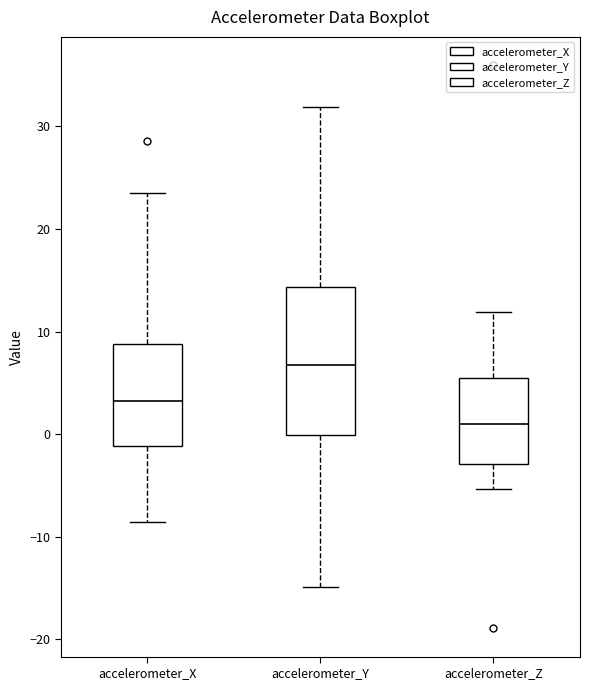

Reading left to right, read every box against the y-axis: the position of its median line, the range the box covers, and the ends of its whiskers. The values are not printed on the chart, so give them approximately, as read against the axis.

accelerometer_X: median 3, box -1 to 9, whiskers -9 to 24
accelerometer_Y: median 7, box 0 to 14, whiskers -15 to 32
accelerometer_Z: median 1, box -3 to 5, whiskers -5 to 12